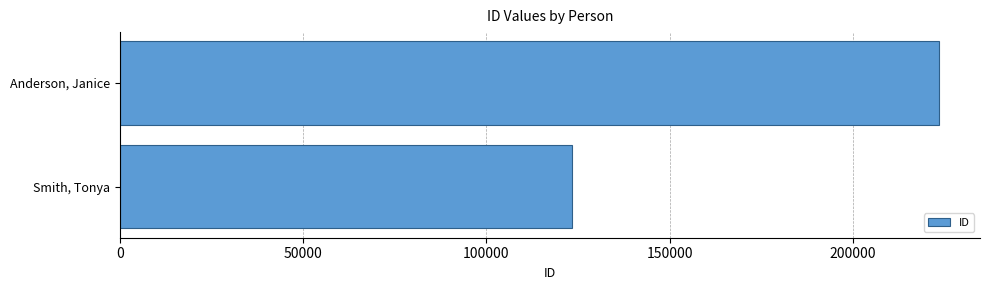

How many values are below 223456?

1